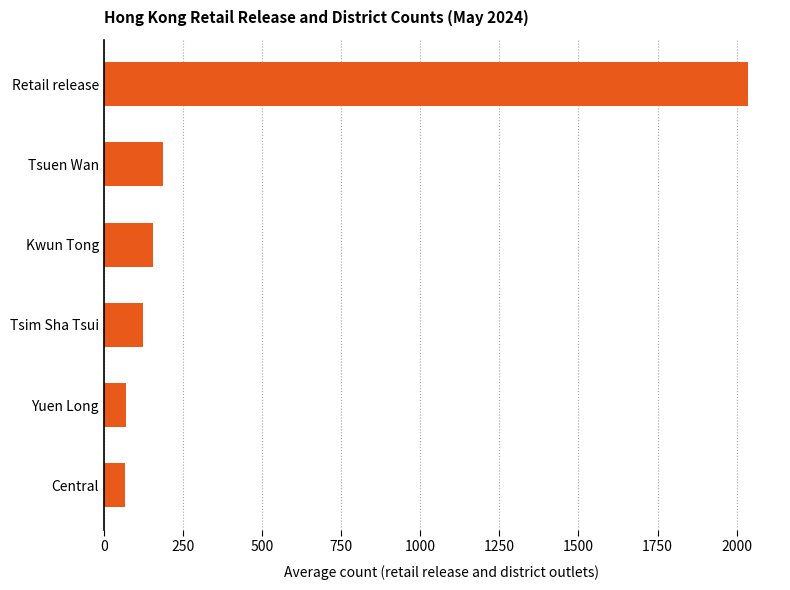

What is the label of the 2nd bar from the top?

Tsuen Wan